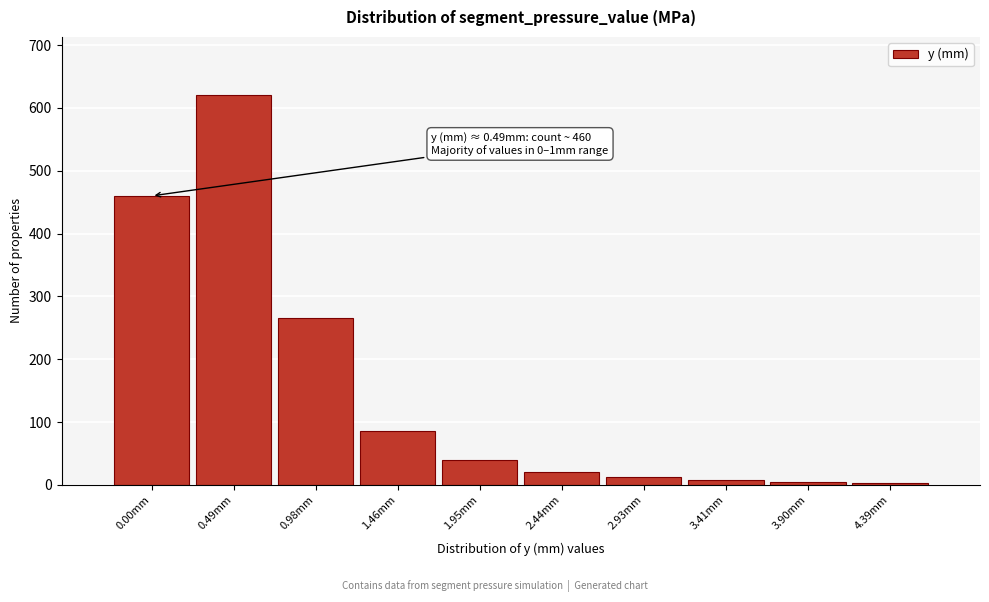

At which label is the value closest to 311?

0.98mm